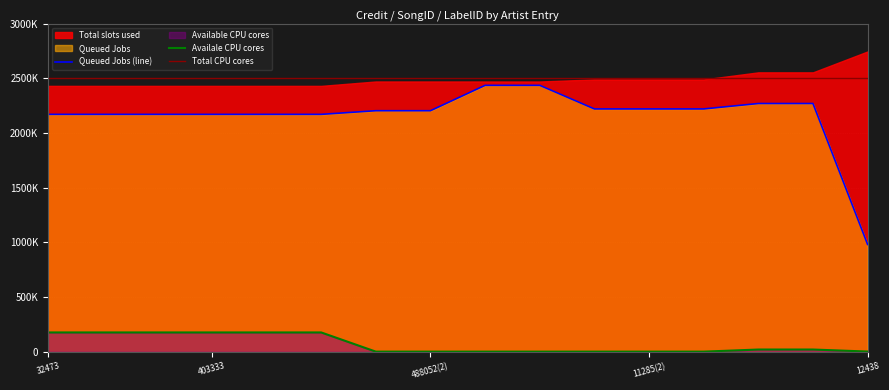

True or false: Queued Jobs has more than 1 points higher than both neighbors.

False